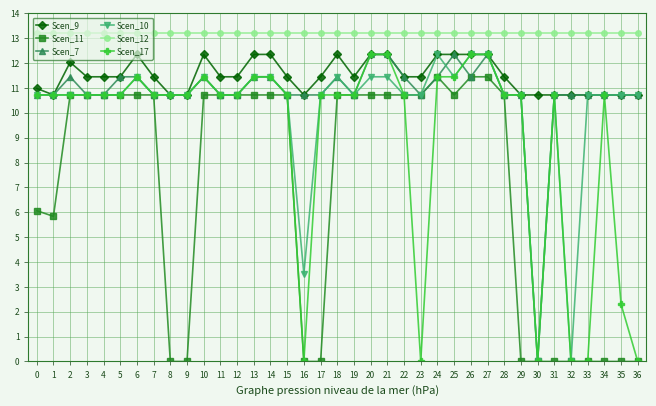

What is the value of the Scen_9 point at the 33rd from the left?

10.7